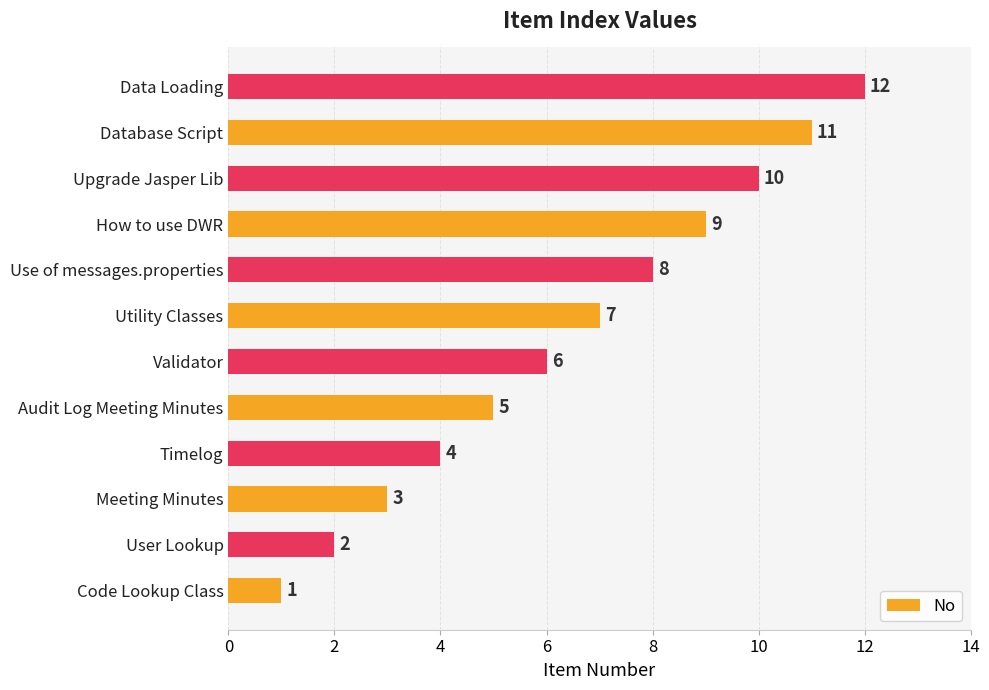

Where is the data nearest to the value 6?

Validator